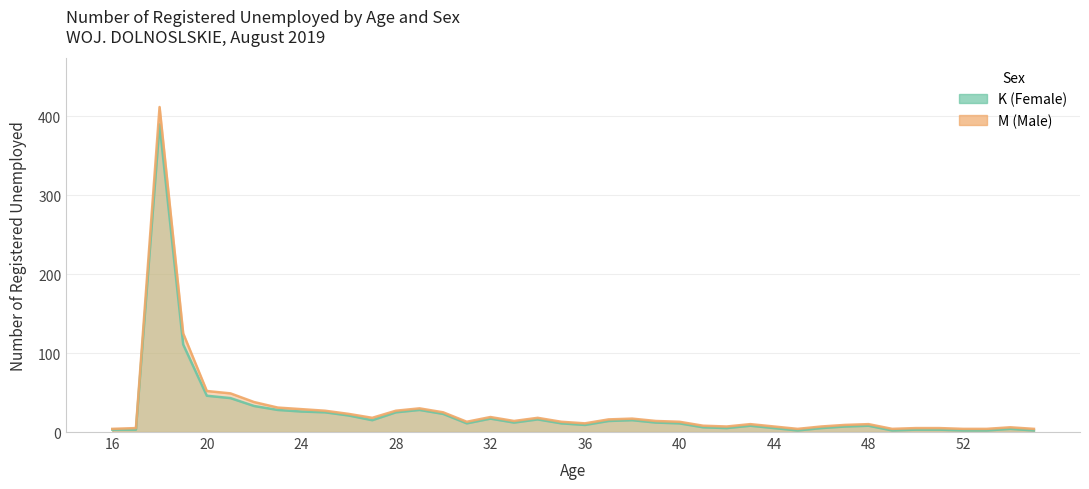

List the labels in order of K value, largest first.

18, 19, 20, 21, 22, 23, 29, 24, 25, 28, 30, 26, 32, 34, 27, 38, 37, 33, 39, 31, 35, 40, 36, 43, 48, 47, 41, 42, 44, 46, 54, 16, 17, 50, 51, 45, 49, 52, 53, 55